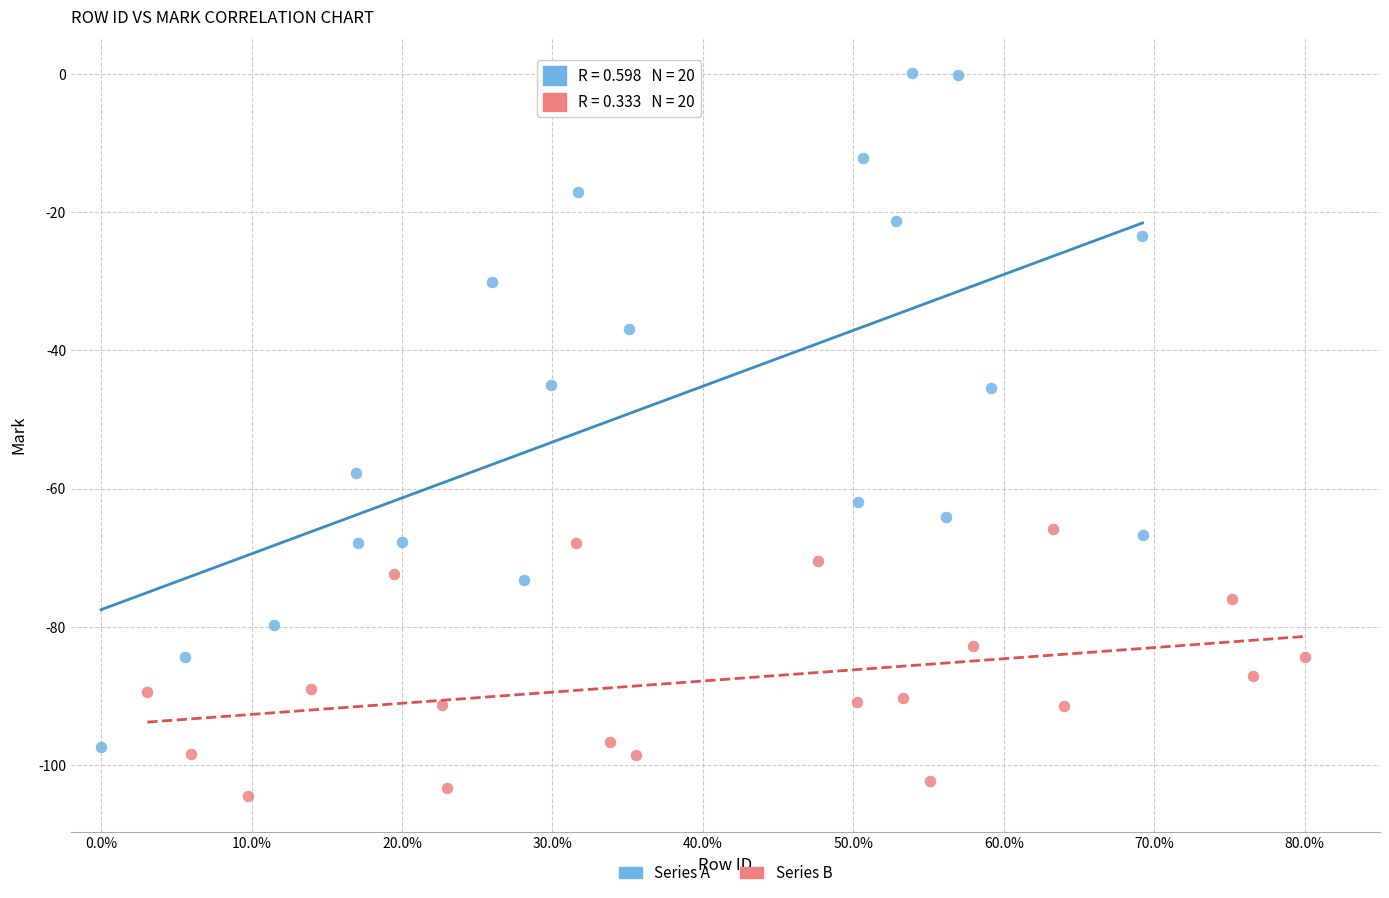

Which series contains the lowest Y value?

Series B